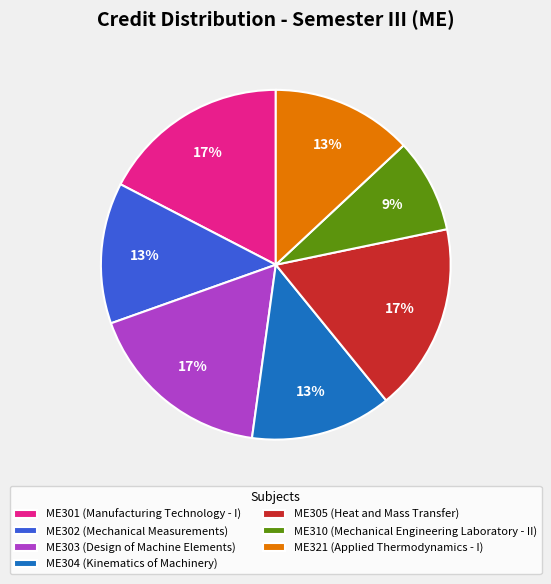

Approximately how many times larger is the value at ME301 (Manufacturing Technology - I) compared to ME303 (Design of Machine Elements)?

1.0